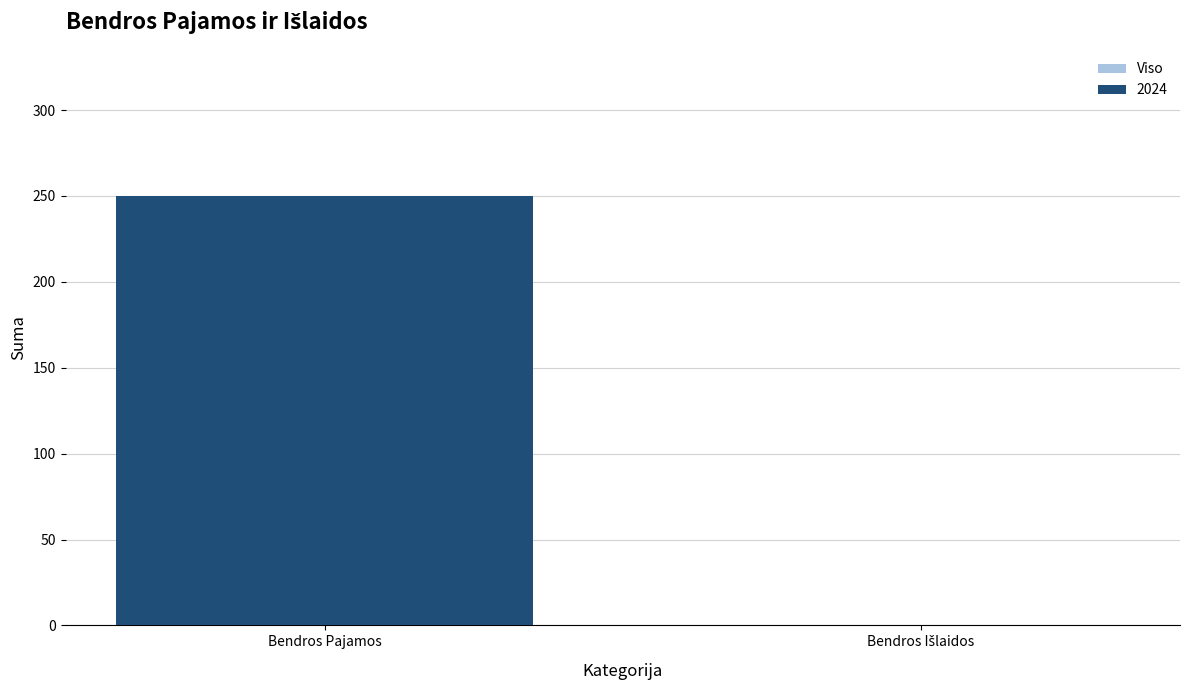

What is the greatest value displayed?

250